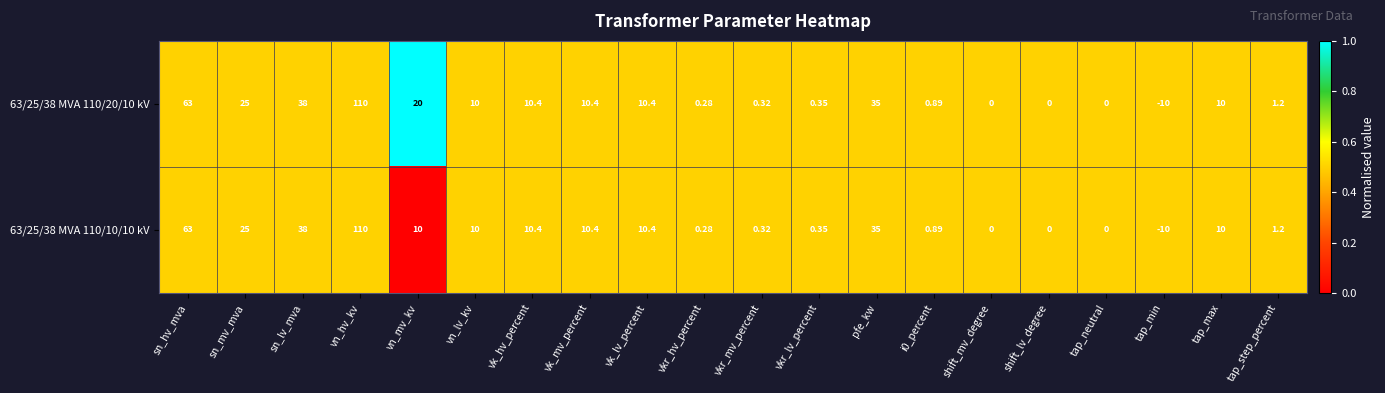

Where is 63/25/38 MVA 110/20/10 kV nearest to the value 50?

sn_lv_mva